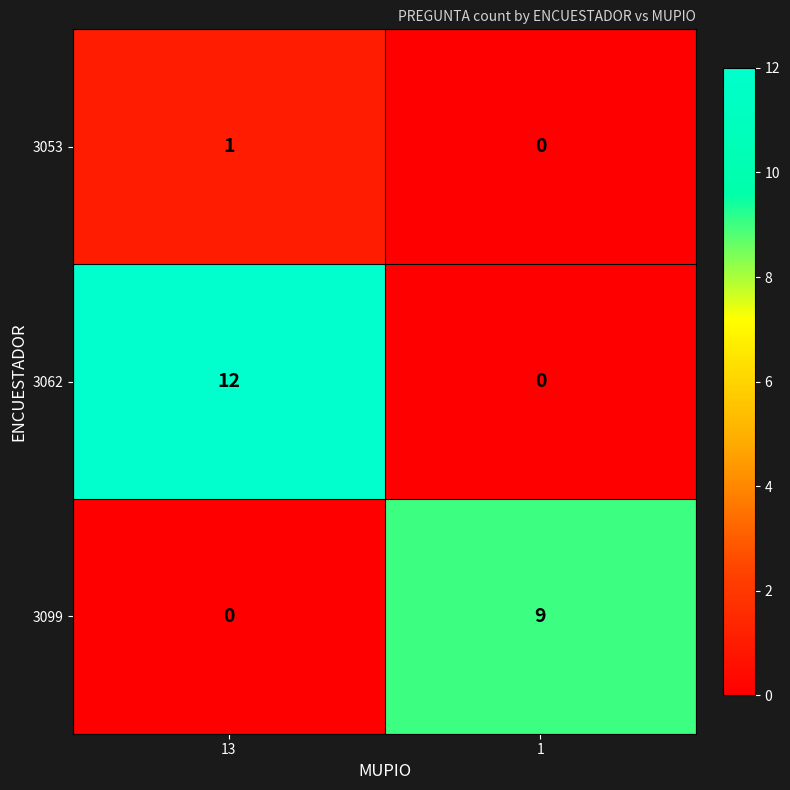

Rank the series by their average value, from lowest to highest.

3053, 3099, 3062